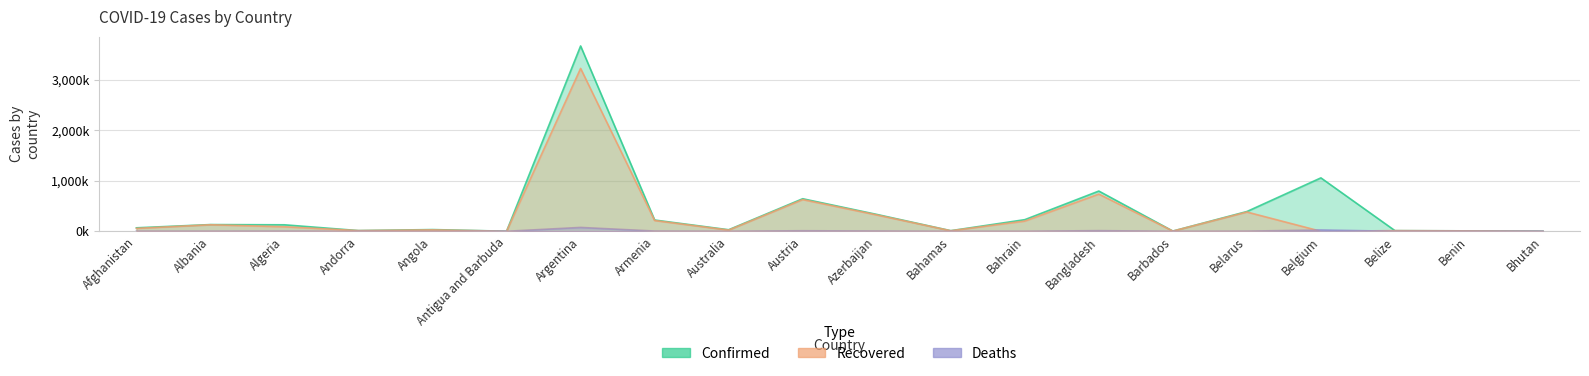

What is the approximate value of Confirmed at Argentina?

3663.2